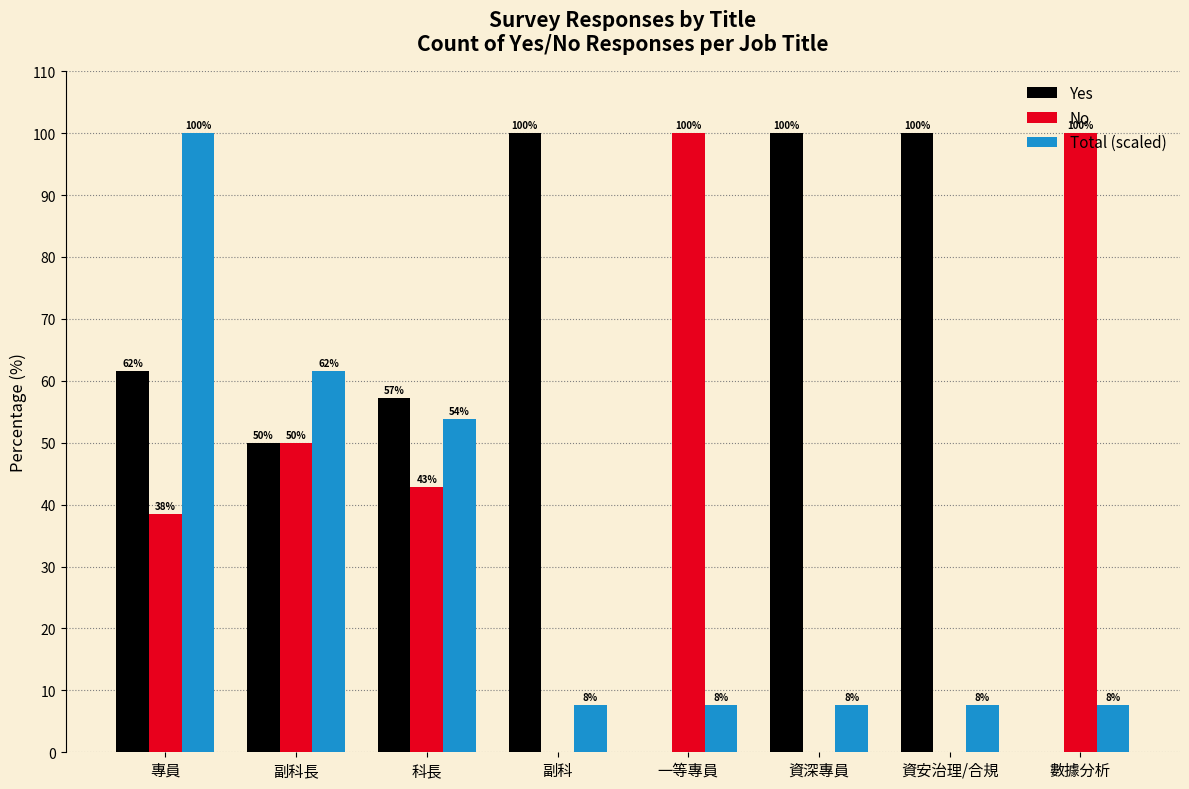

What is the sum of all Yes values?

468.7